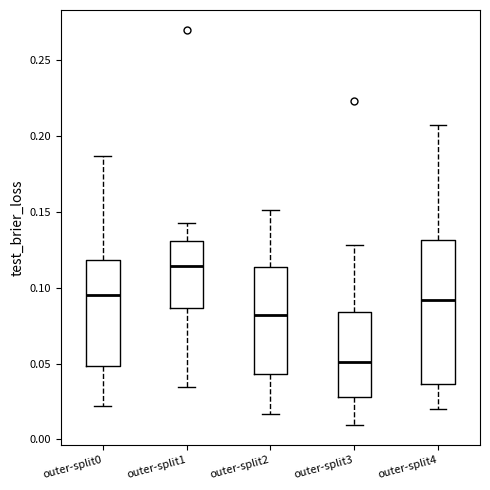

Which box is the tallest, from its lower edge to its upper edge?

outer-split4